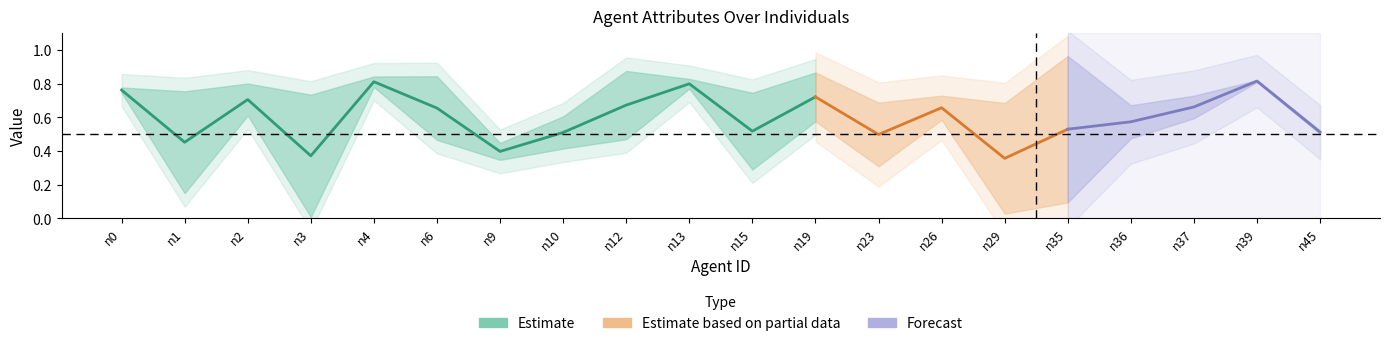

Which label corresponds to the smallest value in the chart?

n3